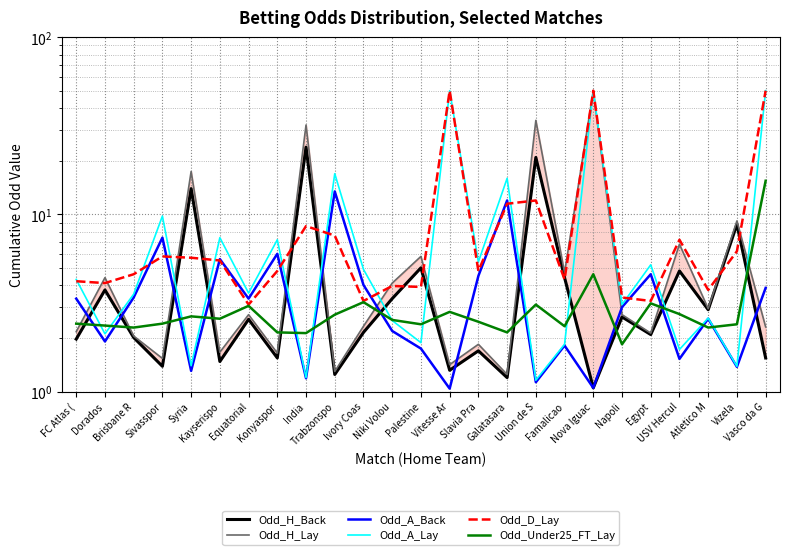

Does the chart display data point markers on the line(s)?

No